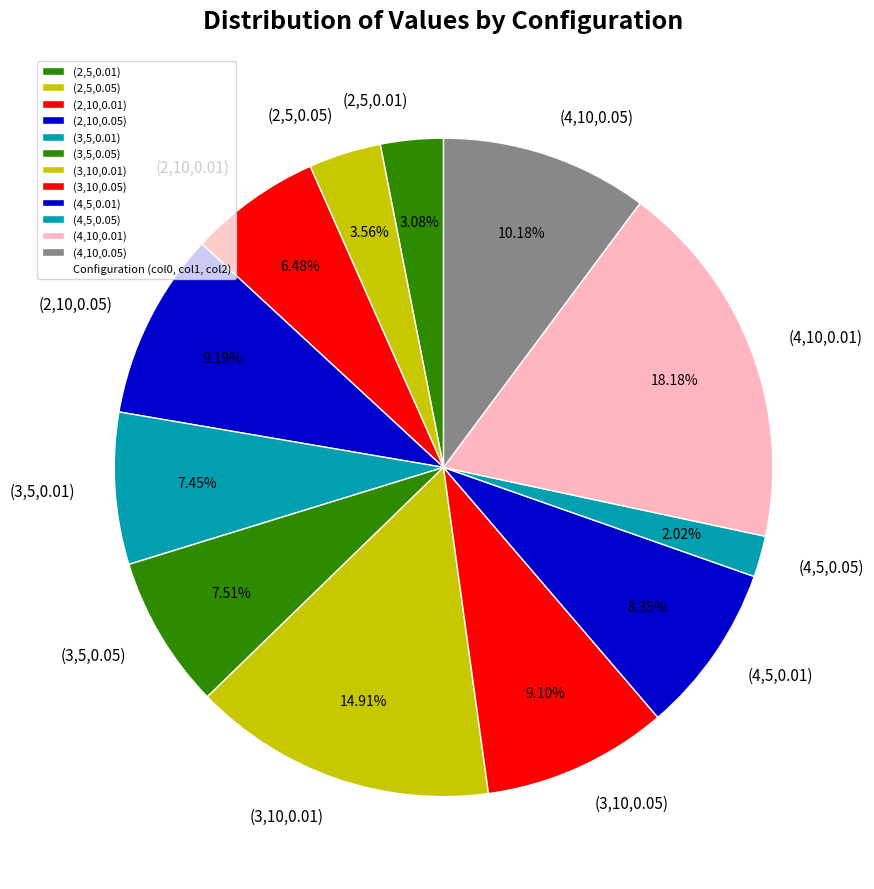

To the nearest percent, what is the average slice percentage?

8%